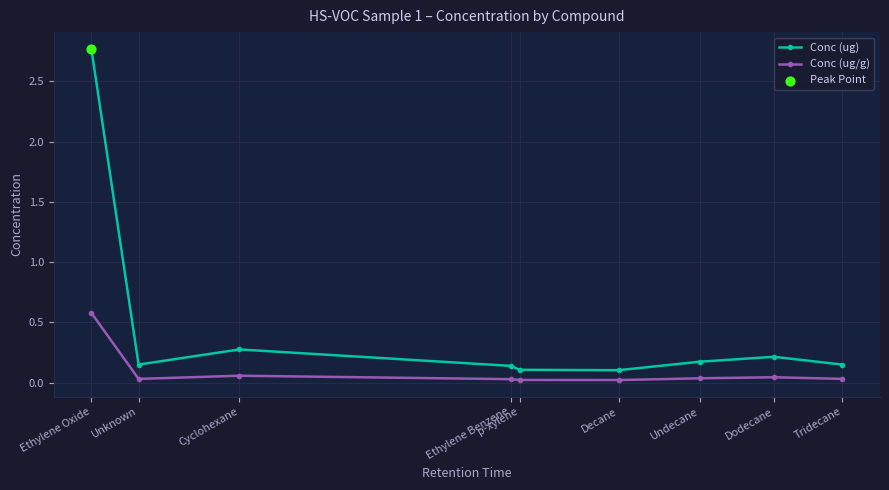

Which series has the widest spread of values?

Conc (ug)